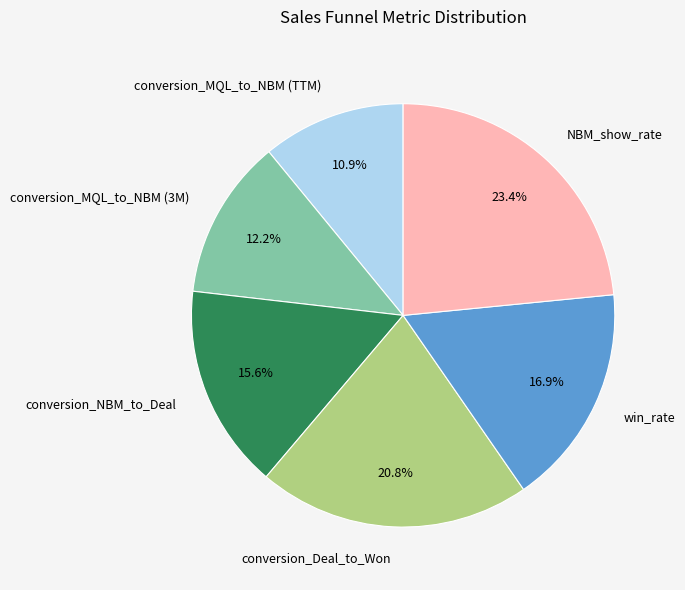

Between conversion_Deal_to_Won and win_rate, which is larger?

conversion_Deal_to_Won